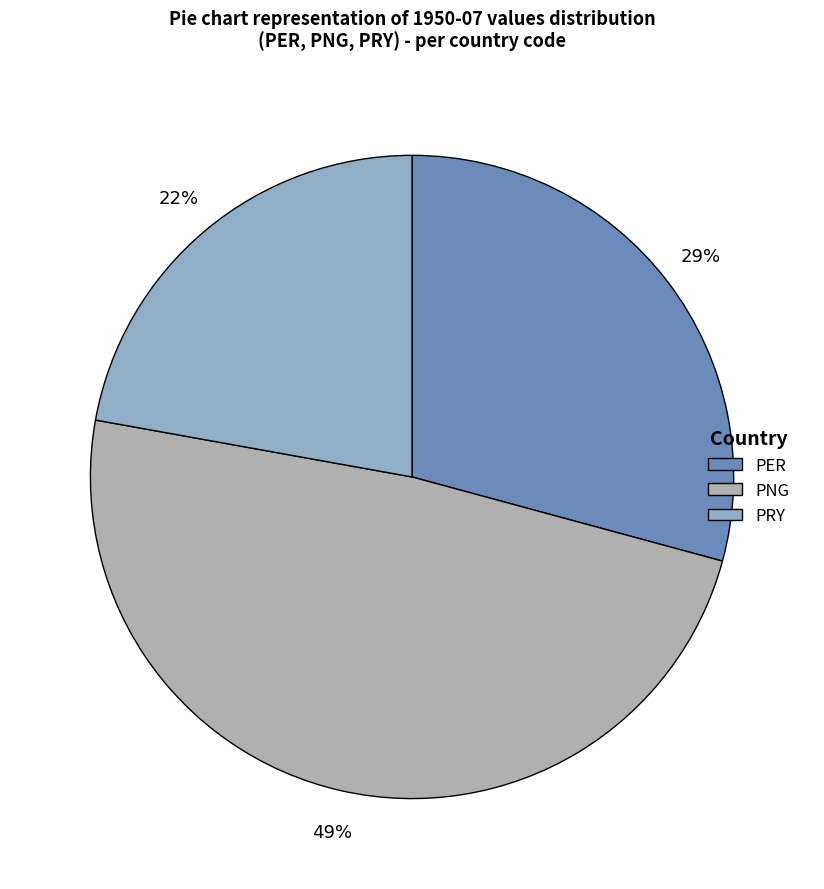

How many segments does this pie chart have?

3